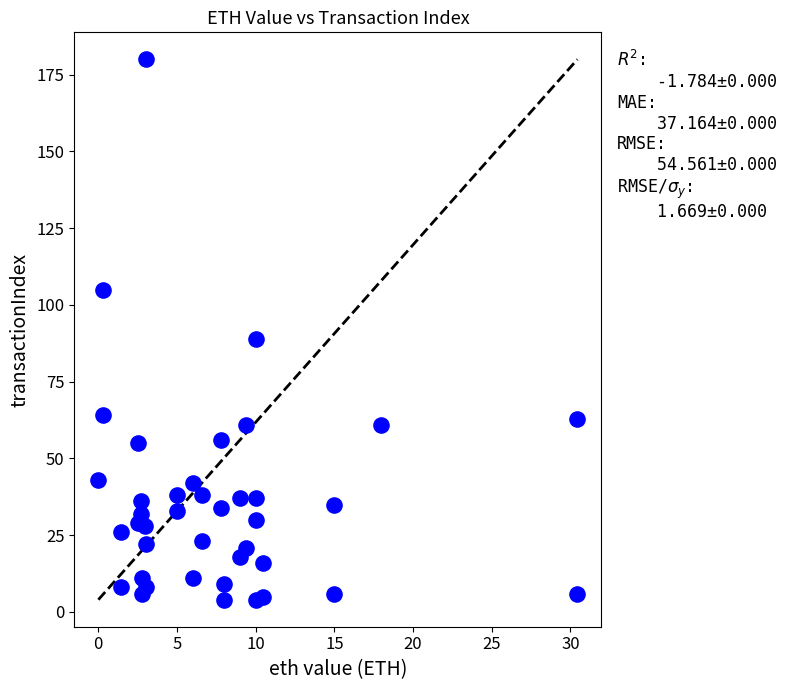

What is the range of Y values (max minus min)?

176